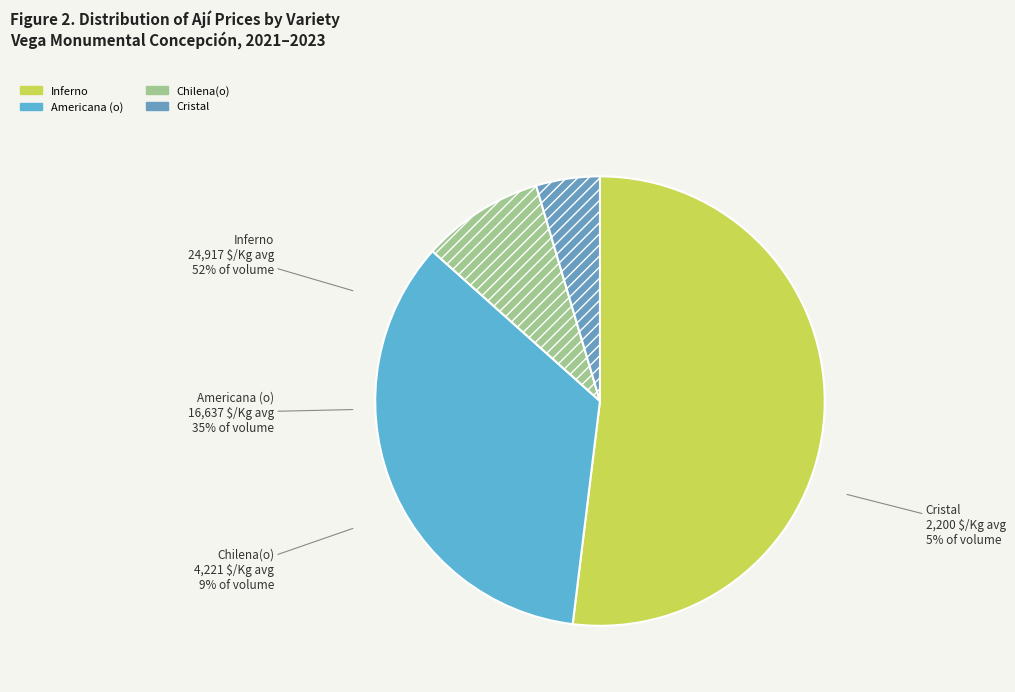

What percentage is NOT represented by 14?

95.8%